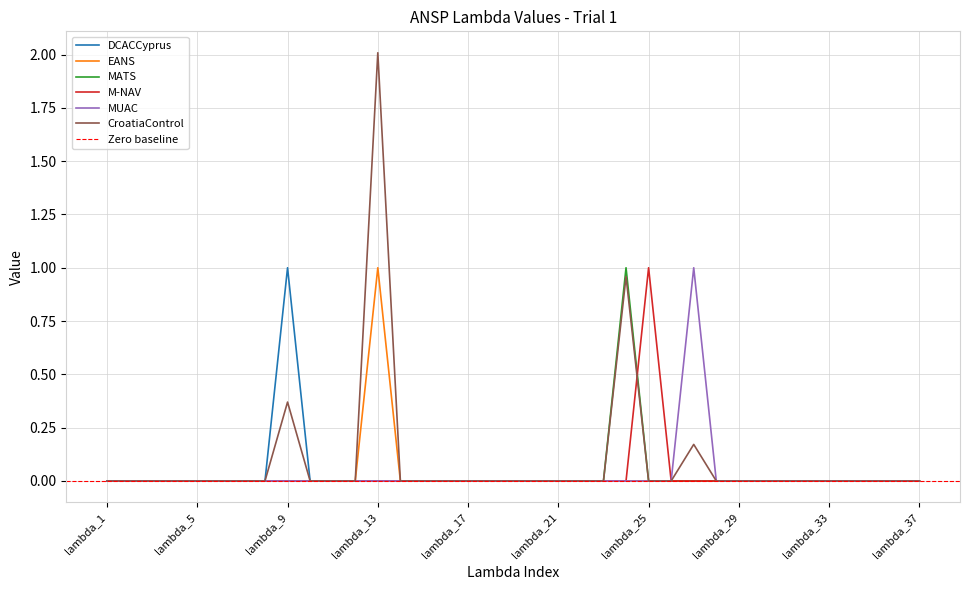

Is it true that CroatiaControl equals 0.0 at lambda_6?

True